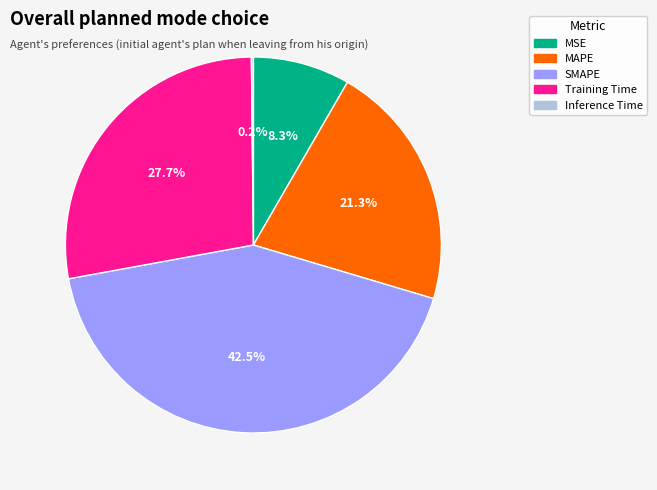

To the nearest percent, what is the difference between the largest and smallest slice percentages?

42%